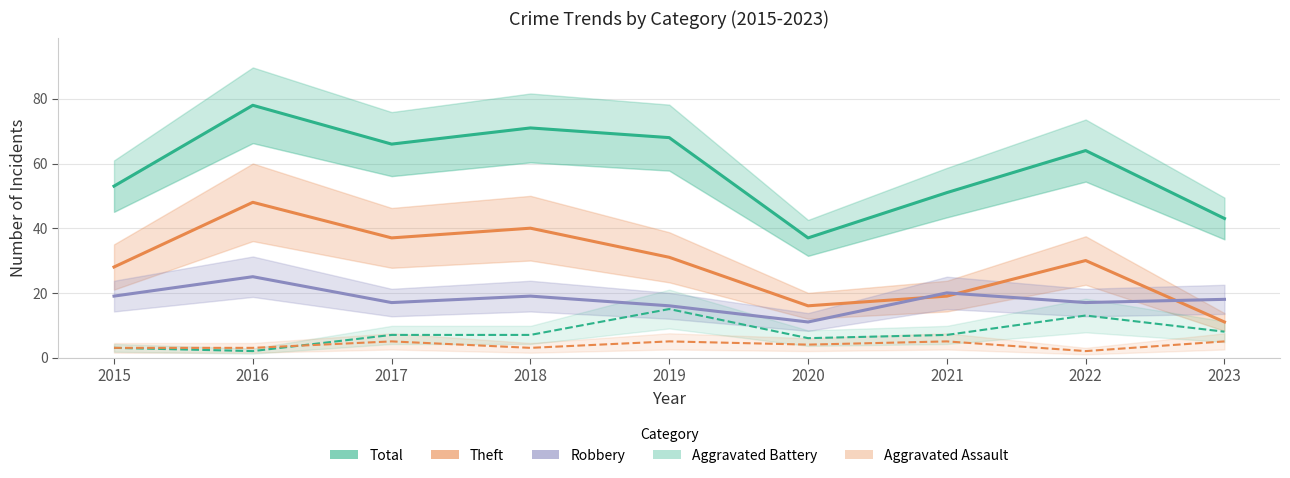

Which series has the largest total across all categories?

Total